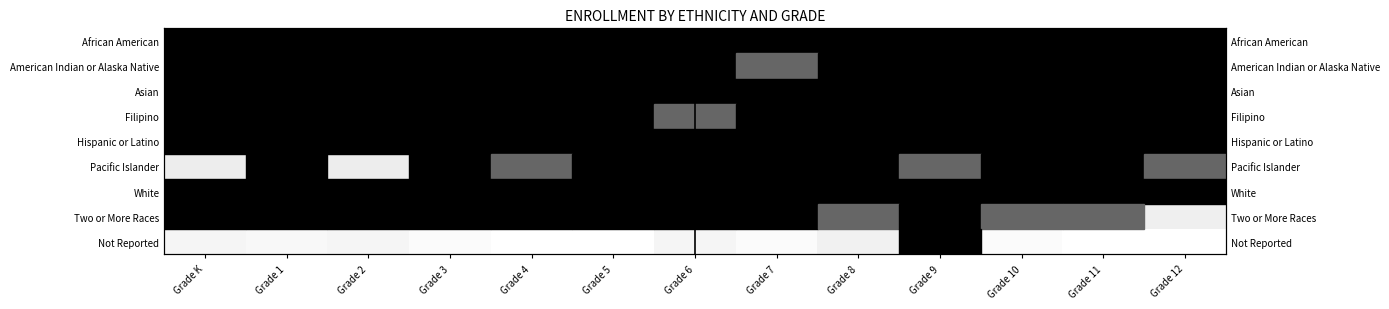

Rank the categories by Filipino value from lowest to highest.

Grade 6, Grade 1, Grade 2, Grade 3, Grade 7, Grade K, Grade 5, Grade 4, Grade 9, Grade 8, Grade 10, Grade 11, Grade 12